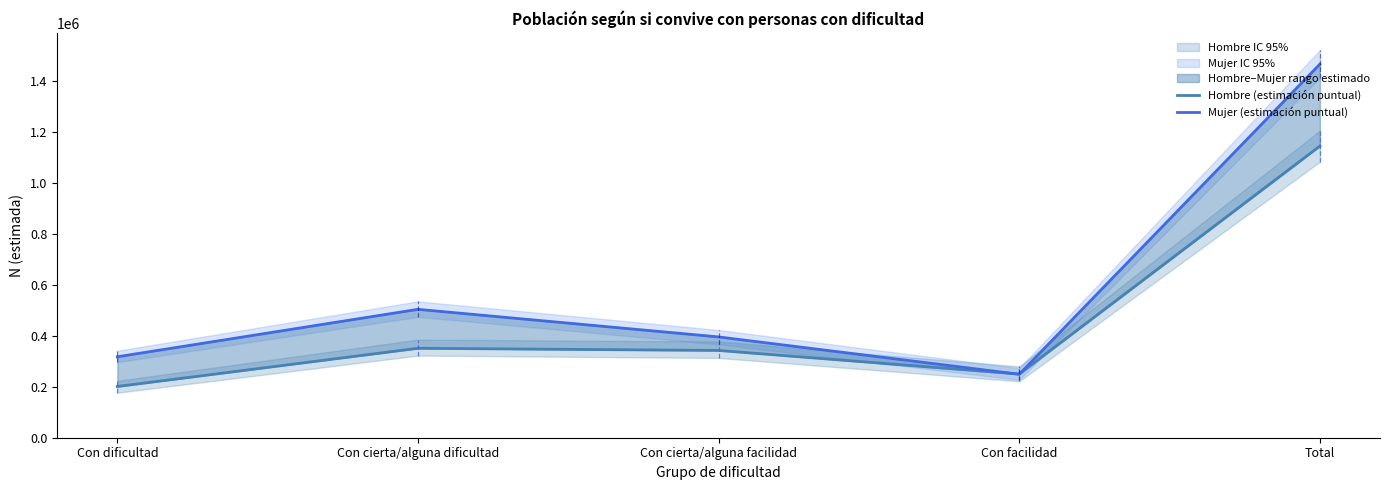

Between which two adjacent categories do Mujer (estimación puntual) and Hombre (estimación puntual) first intersect?

Con cierta/alguna facilidad and Con facilidad